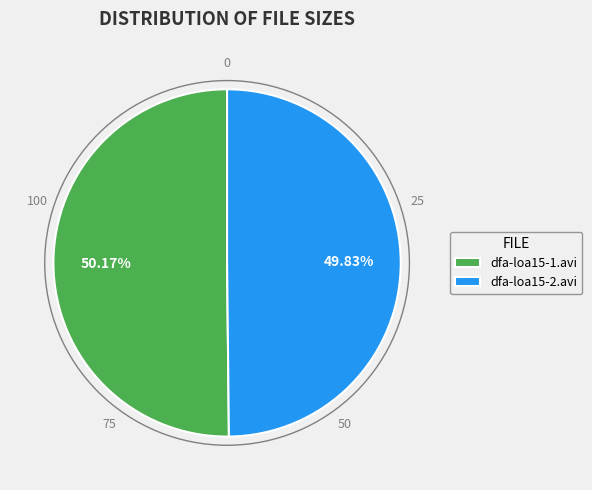

What is the ratio of the value at dfa-loa15-1.avi to the value at dfa-loa15-2.avi?

1.0